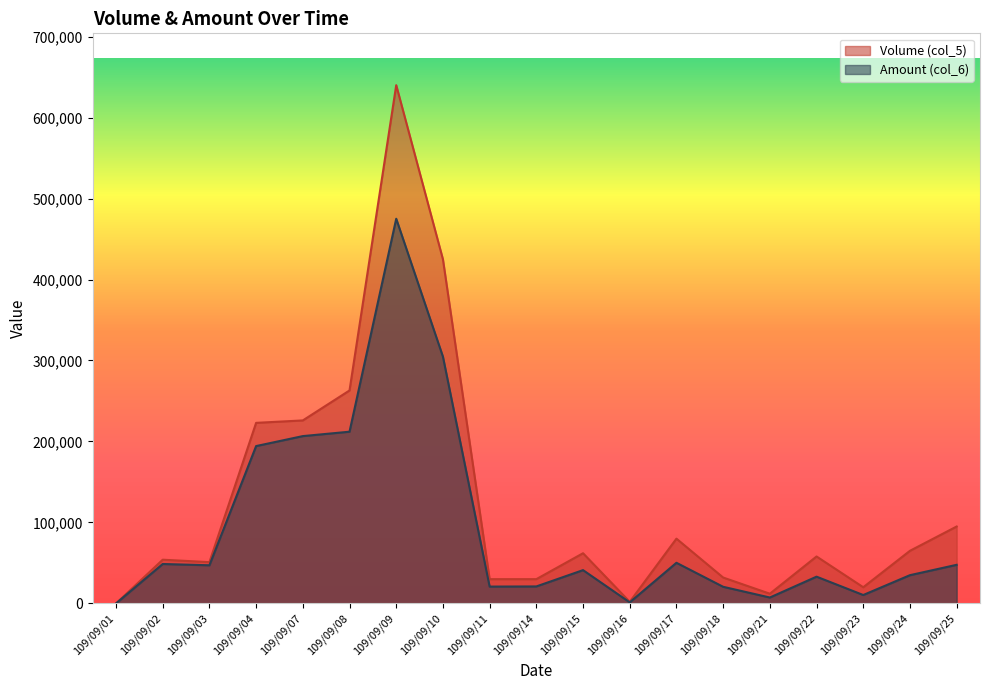

Which series changed the most between 109/09/11 and 109/09/18?

Volume (col_5)